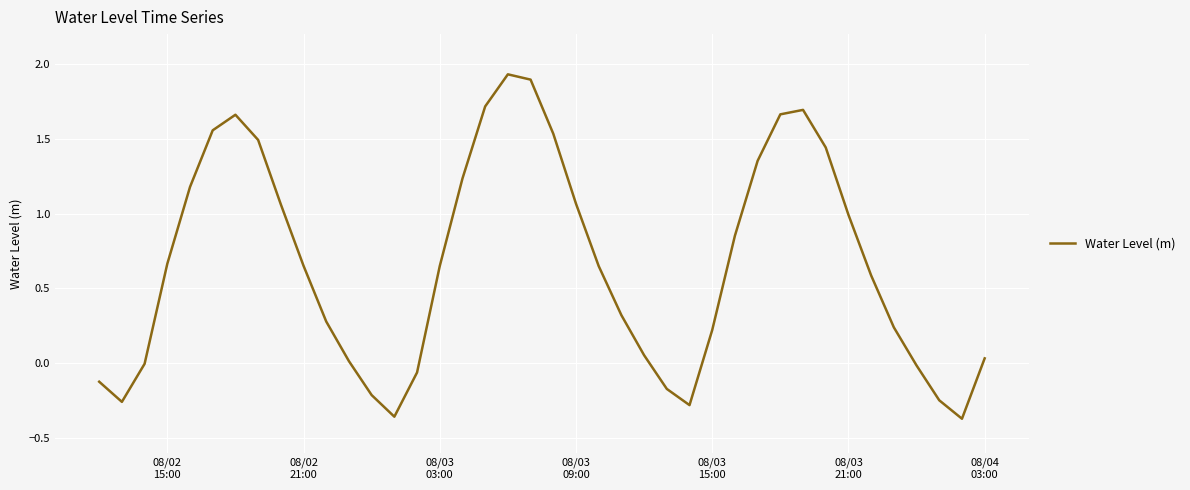

What is the difference between the maximum and minimum values?

2.3